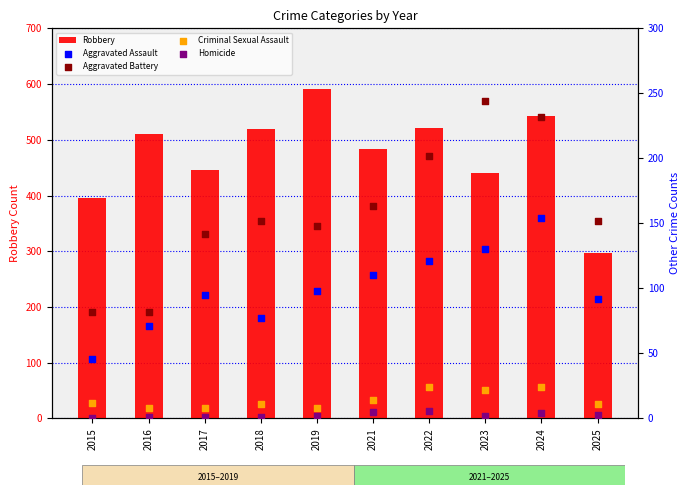

Which series has the largest Y range (max minus min)?

Robbery